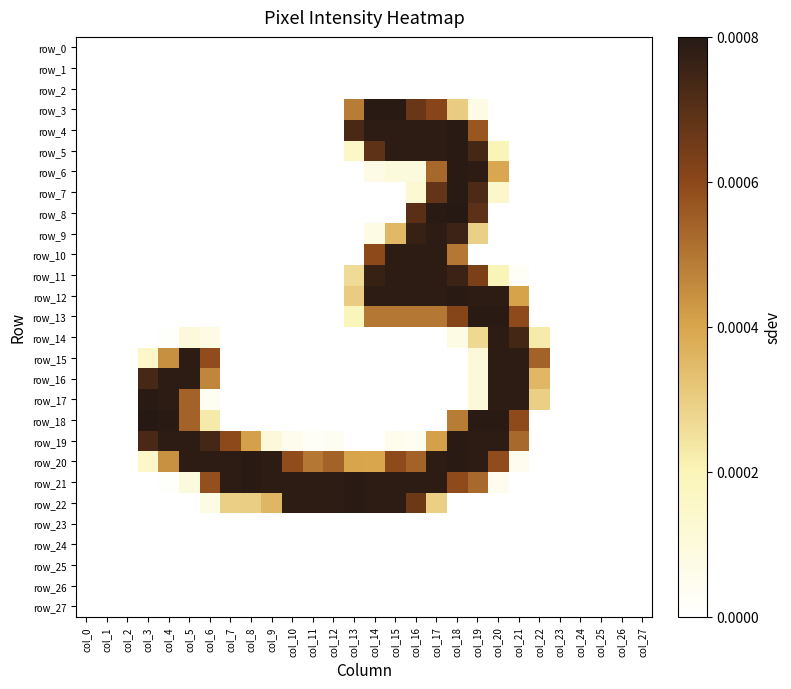

Which label corresponds to the largest value in the chart?

col_18